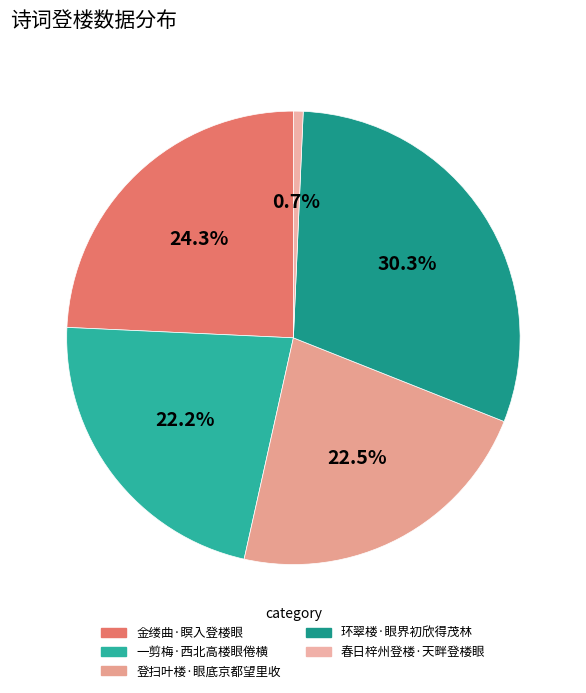

Is 金缕曲·瞑入登楼眼 the majority of the pie?

No